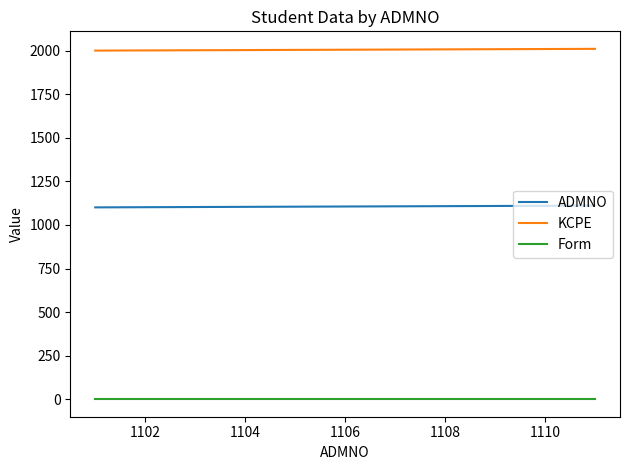

True or false: KCPE and Form intersect in this chart.

False